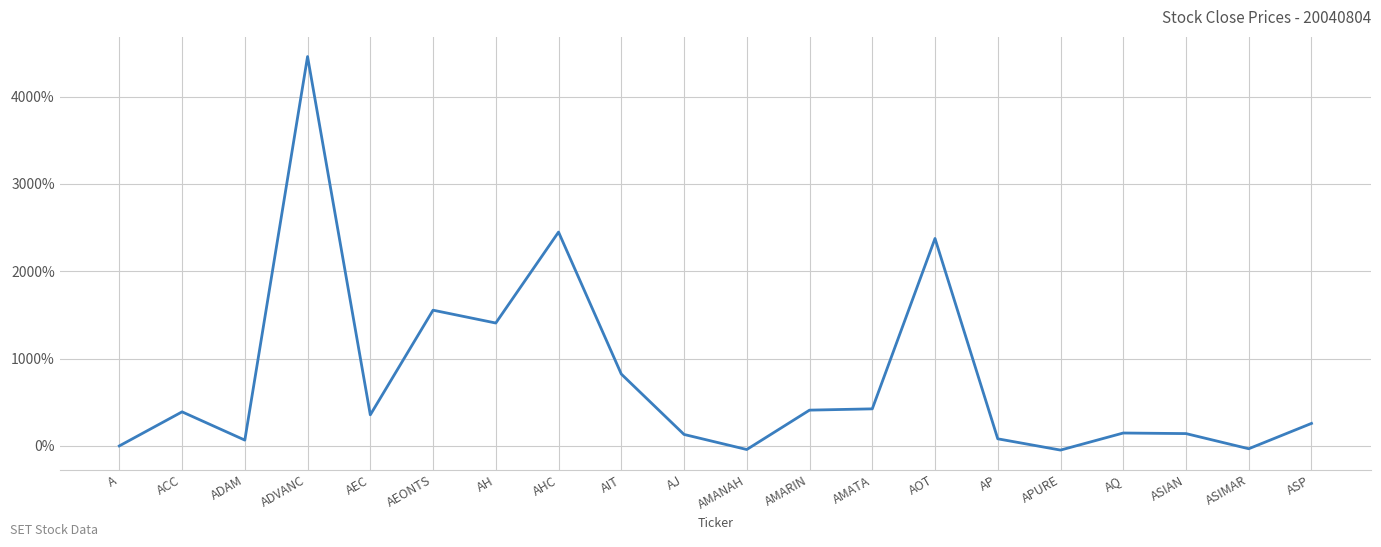

Is this an area chart (filled region under the line)?

No